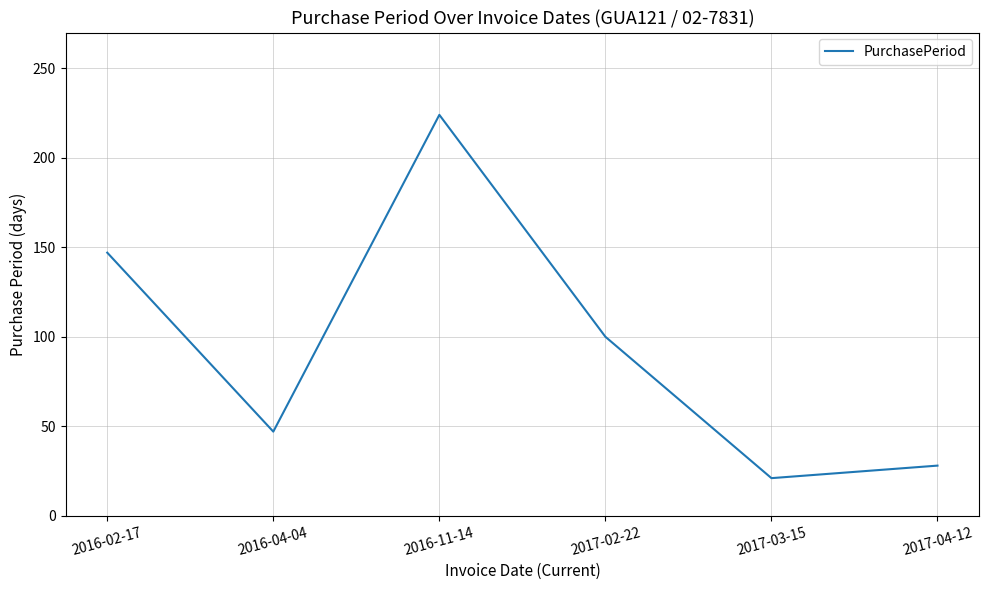

What is the sum of the values at 2017-02-22 and 2016-04-04?

147